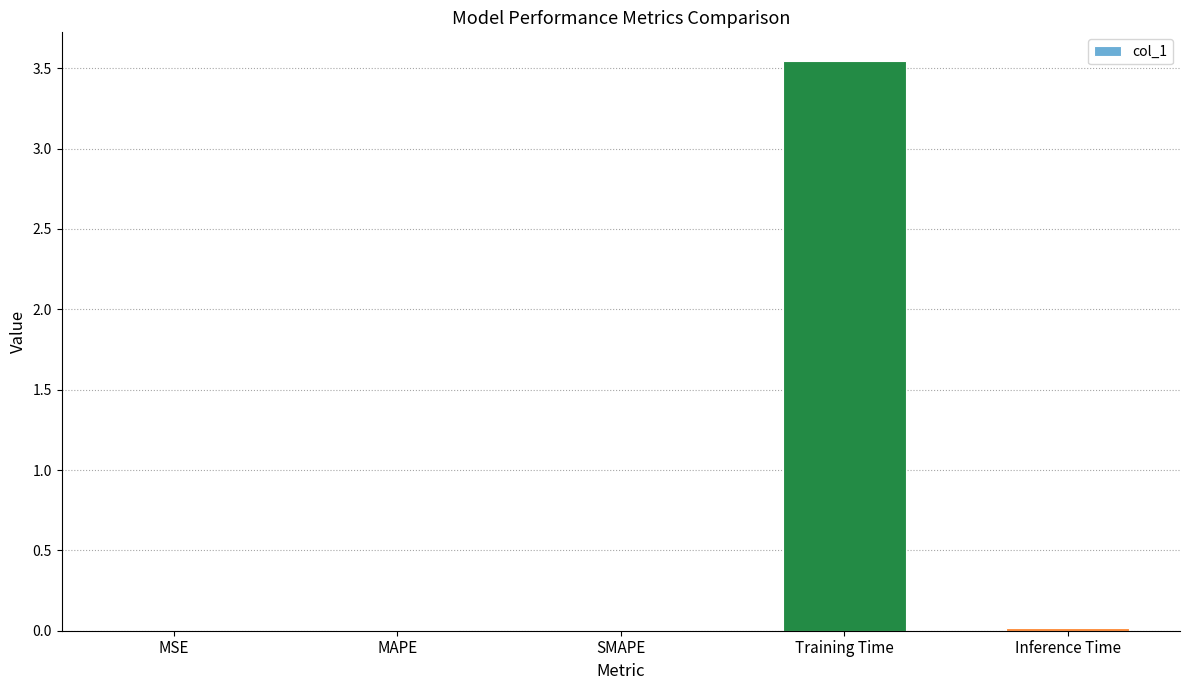

Which category has the highest value across all series?

Training Time